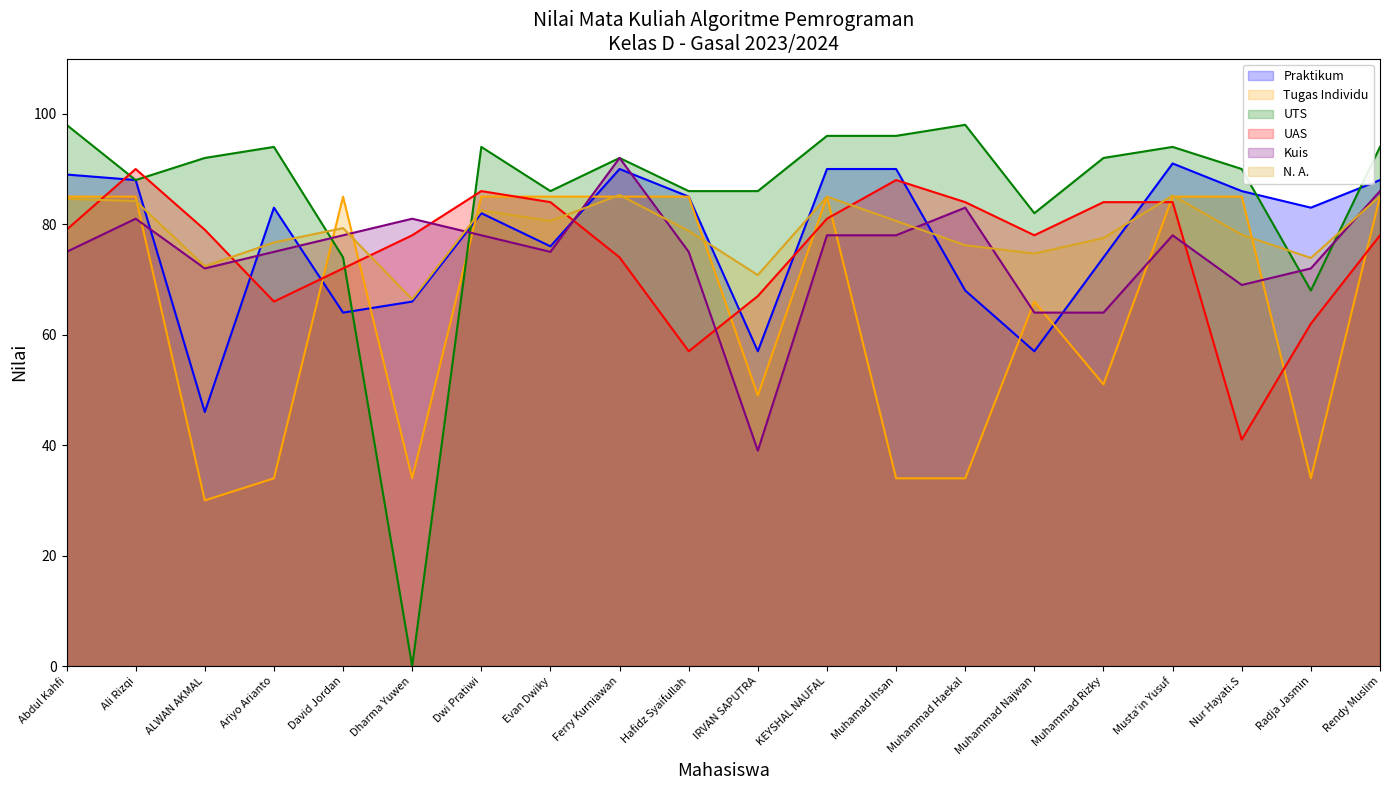

What is the difference between the highest and lowest values at Abdul Kahfi?

23.0